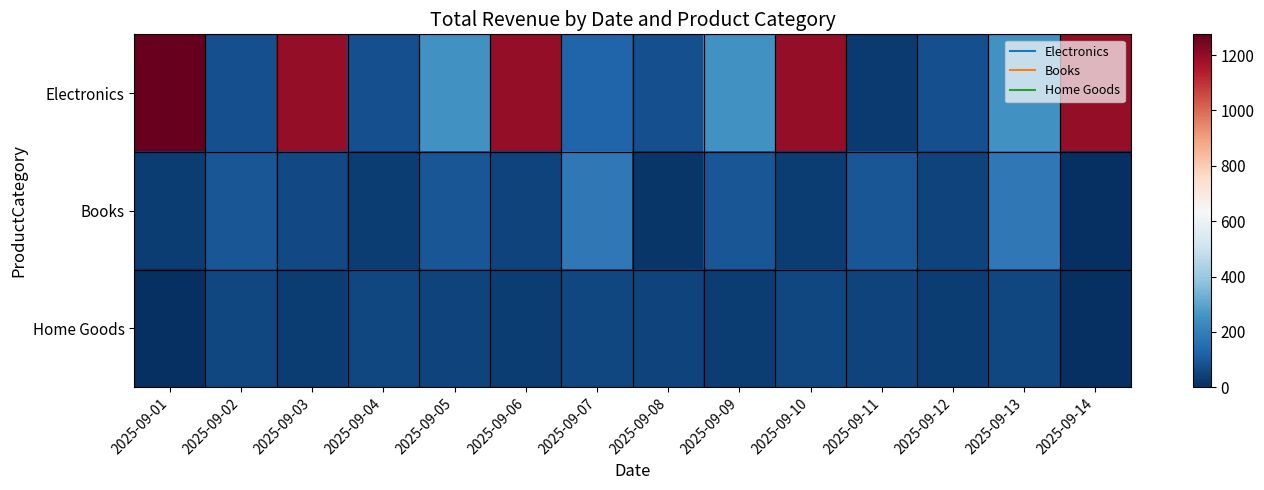

Reading left to right, transcribe all the data shown in this chart.

Electronics: 2025-09-01=1275.0	2025-09-02=75.0	2025-09-03=1200.0	2025-09-04=75.0	2025-09-05=250.0	2025-09-06=1200.0	2025-09-07=125.0	2025-09-08=75.0	2025-09-09=250.0	2025-09-10=1200.0	2025-09-11=25.0	2025-09-12=75.0	2025-09-13=250.0	2025-09-14=1200.0
Books: 2025-09-01=31.0	2025-09-02=90.0	2025-09-03=62.0	2025-09-04=31.0	2025-09-05=90.0	2025-09-06=46.5	2025-09-07=180.0	2025-09-08=15.5	2025-09-09=90.0	2025-09-10=31.0	2025-09-11=90.0	2025-09-12=46.5	2025-09-13=180.0	2025-09-14=0.0
Home Goods: 2025-09-01=0.0	2025-09-02=55.0	2025-09-03=30.0	2025-09-04=55.0	2025-09-05=45.0	2025-09-06=30.0	2025-09-07=55.0	2025-09-08=45.0	2025-09-09=30.0	2025-09-10=55.0	2025-09-11=45.0	2025-09-12=30.0	2025-09-13=55.0	2025-09-14=0.0